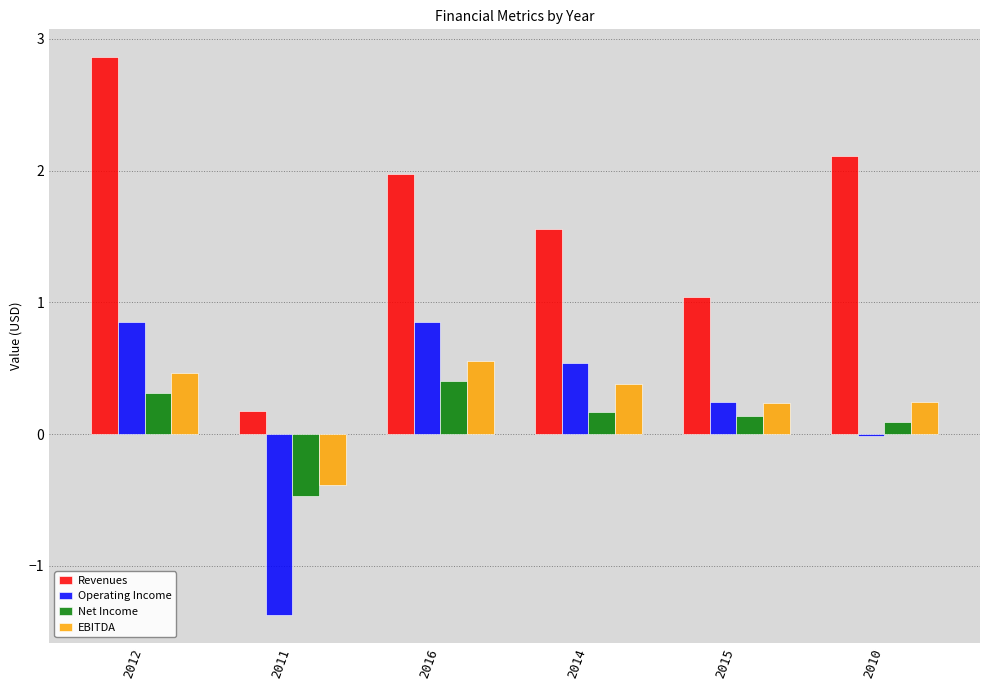

How many groups of bars are there?

6